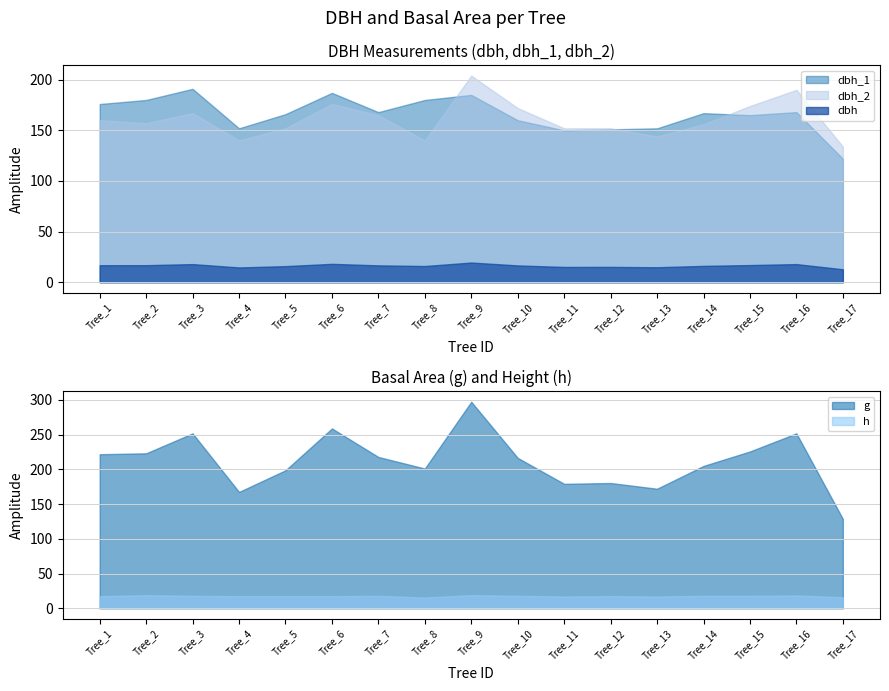

What is the difference between the second highest and second lowest values in the g series?

91.3